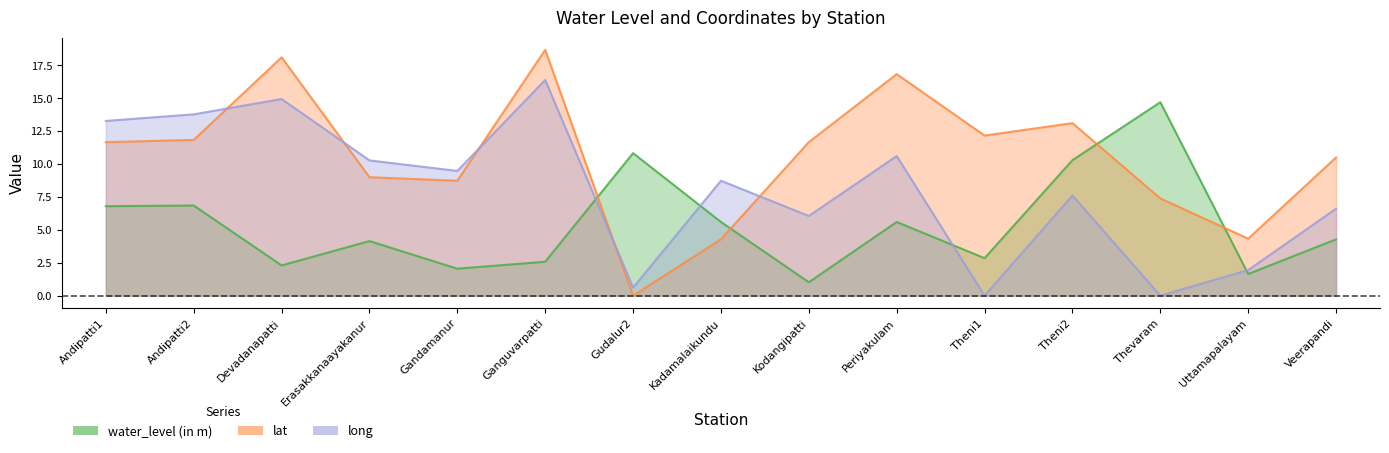

Between Ganguvarpatti and Gudalur2, which series saw the biggest shift?

lat